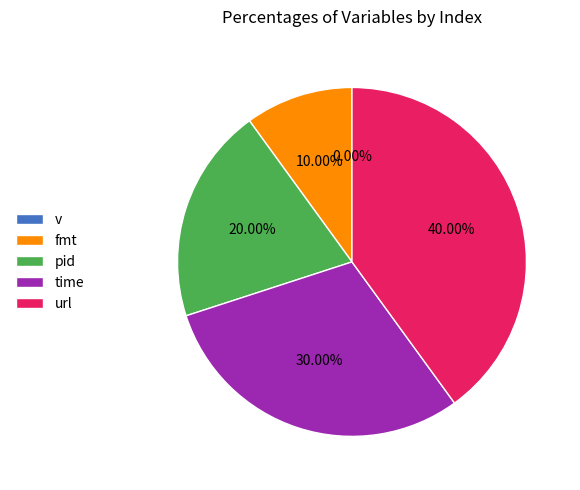

Which slice is the largest?

url